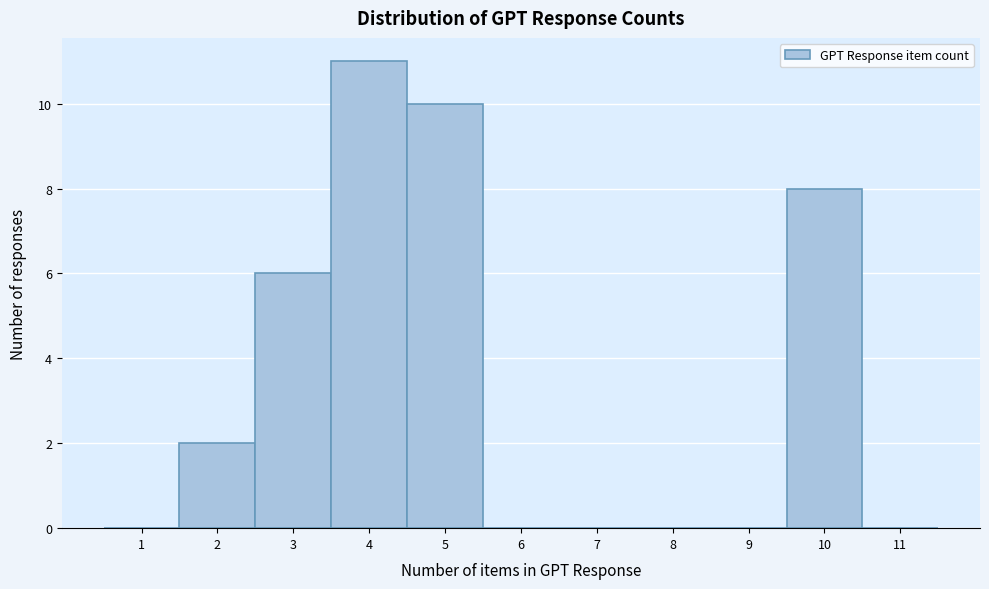

Reading left to right, list every bar in this chart as the range it spans on the x-axis followed by its height. The values are not printed on the chart, so give them approximately, as read against the axis.

0.5 to 1.5: 0
1.5 to 2.5: 2
2.5 to 3.5: 6
3.5 to 4.5: 11
4.5 to 5.5: 10
5.5 to 6.5: 0
6.5 to 7.5: 0
7.5 to 8.5: 0
8.5 to 9.5: 0
9.5 to 10.5: 8
10.5 to 11.5: 0